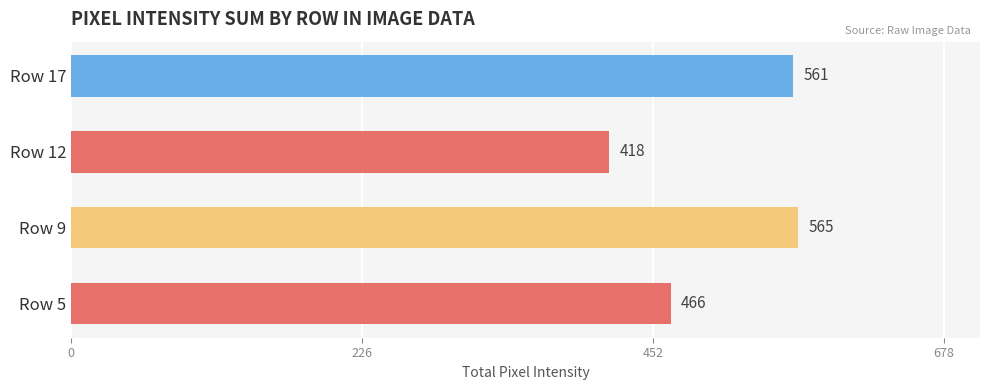

Which has a higher value, Row 5 or Row 17?

Row 17